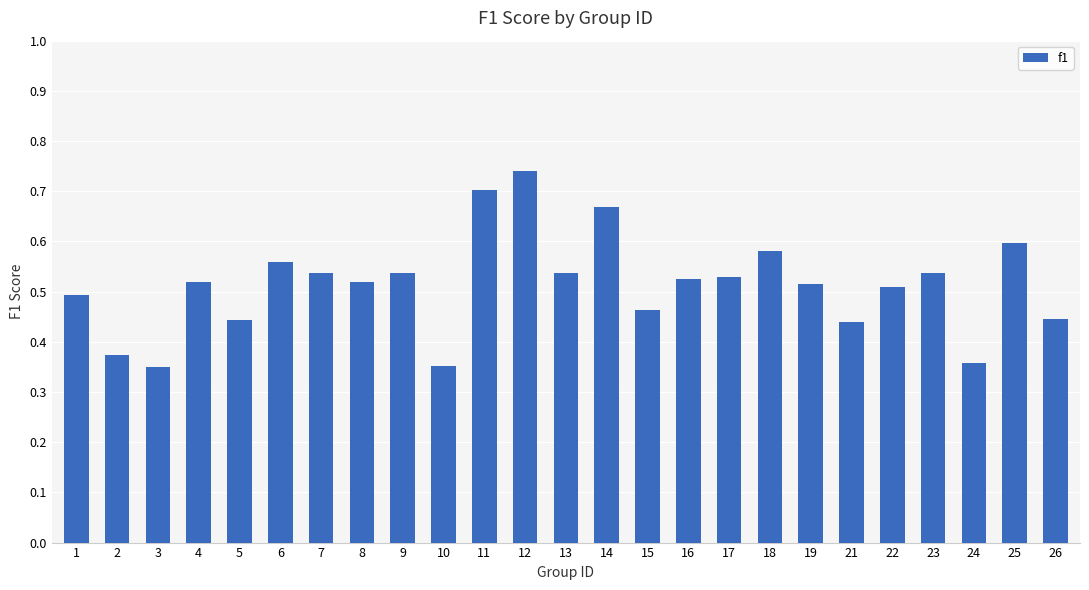

What is the sum of all values?

12.8